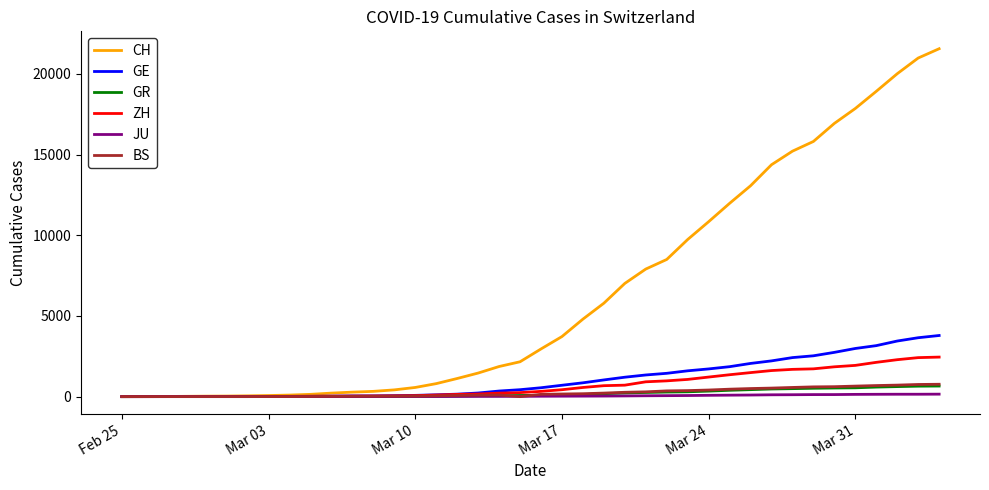

Which series has the widest spread of values?

CH